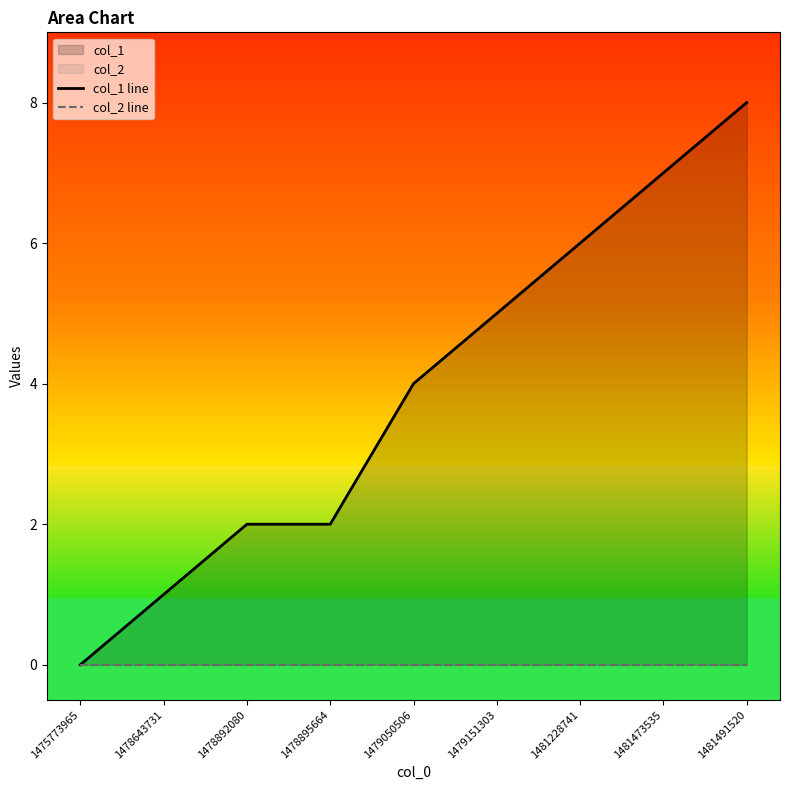

Rank the series at 1479151303 from highest to lowest value.

col_1 line, col_2 line